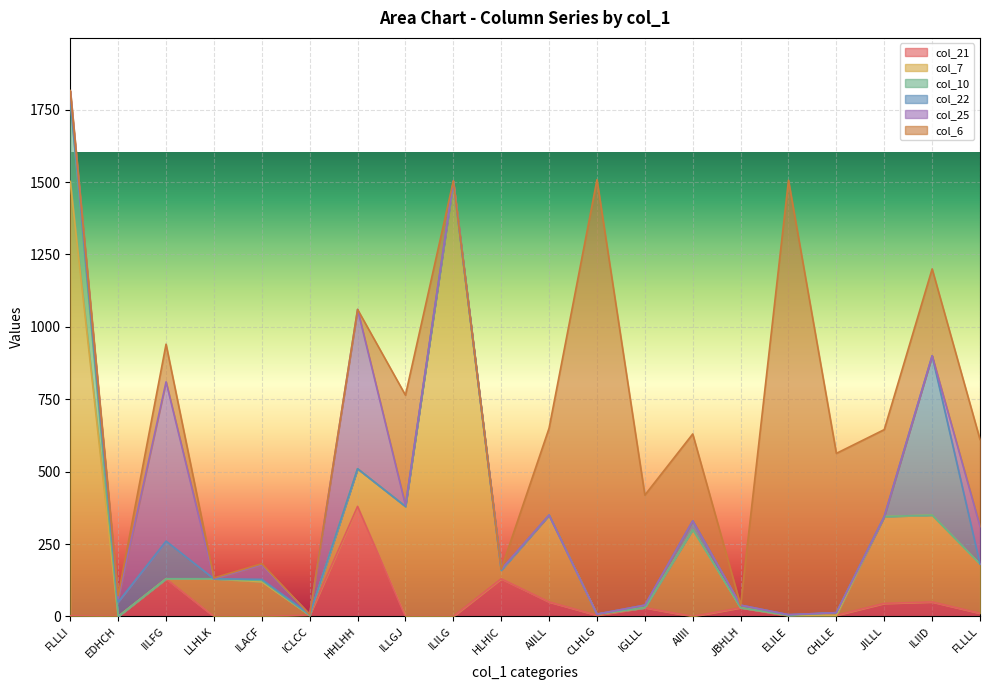

What is the sum of all col_22 values?

789